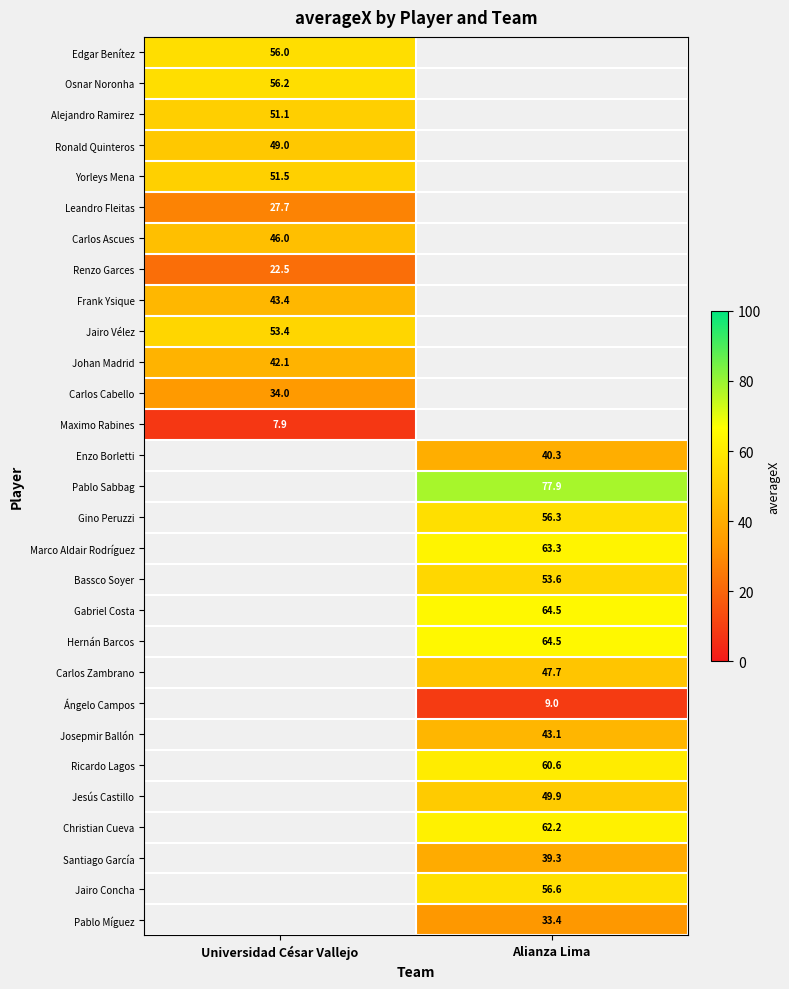

At how many categories does at least one series exceed 40?

2